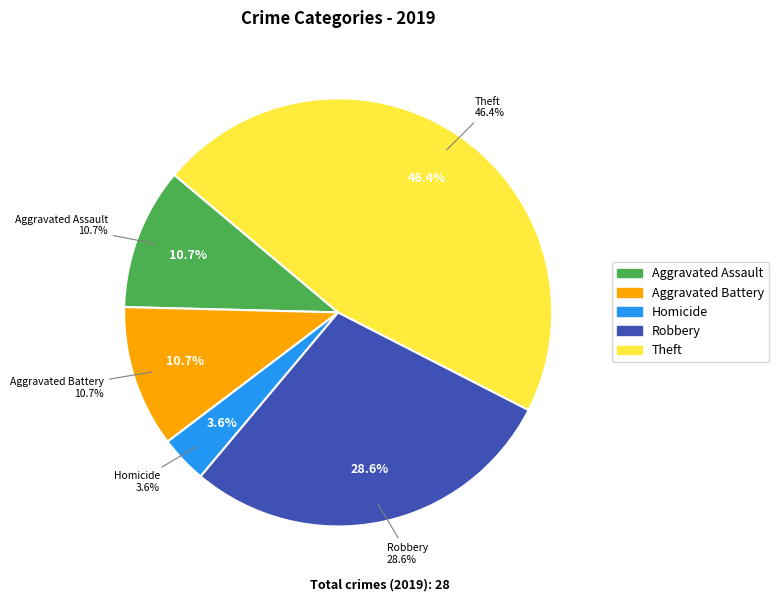

Is it true that Homicide is 4% of the pie?

True